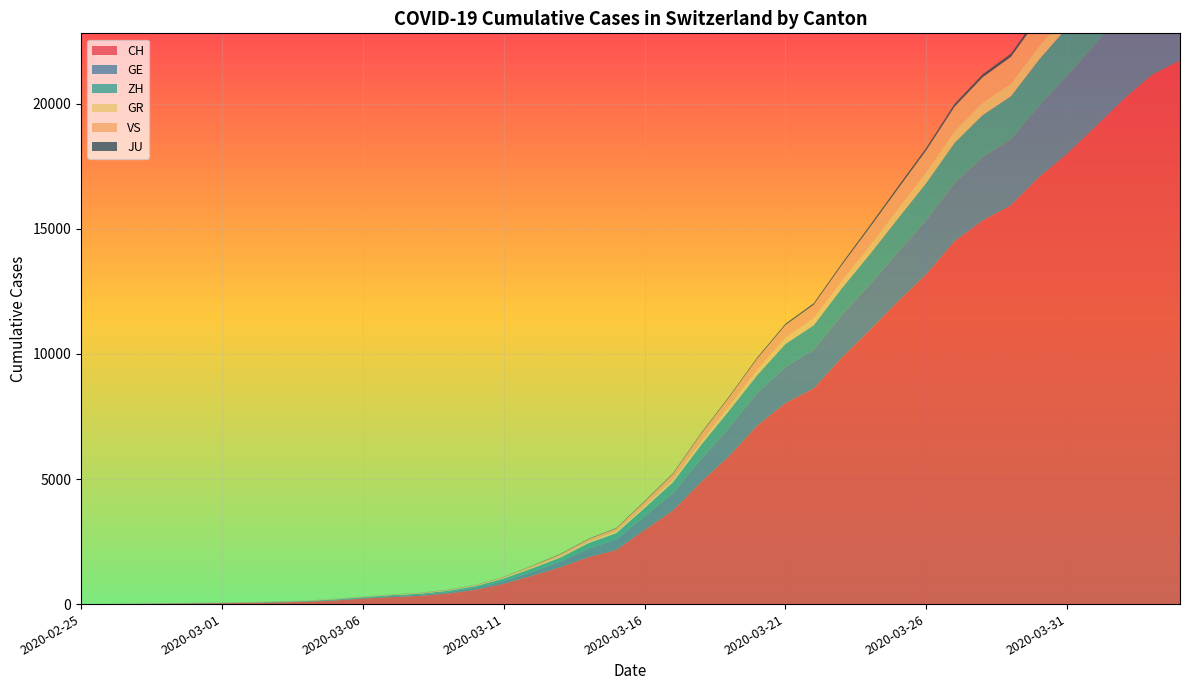

Reading left to right, extract all data points from this chart.

CH: 2020-02-25=0	2020-02-26=4	2020-02-27=8	2020-02-28=19	2020-02-29=29	2020-03-01=35	2020-03-02=49	2020-03-03=68	2020-03-04=96	2020-03-05=143	2020-03-06=218	2020-03-07=279	2020-03-08=327	2020-03-09=420	2020-03-10=574	2020-03-11=809	2020-03-12=1130	2020-03-13=1467	2020-03-14=1872	2020-03-15=2165	2020-03-16=2965	2020-03-17=3734	2020-03-18=4877	2020-03-19=5917	2020-03-20=7138	2020-03-21=8035	2020-03-22=8618	2020-03-23=9854	2020-03-24=10961	2020-03-25=12108	2020-03-26=13188	2020-03-27=14501	2020-03-28=15334	2020-03-29=15941	2020-03-30=17065	2020-03-31=18010	2020-04-01=19082	2020-04-02=20180	2020-04-03=21154	2020-04-04=21728
GE: 2020-02-25=0	2020-02-26=1	2020-02-27=1	2020-02-28=4	2020-02-29=8	2020-03-01=9	2020-03-02=10	2020-03-03=13	2020-03-04=15	2020-03-05=20	2020-03-06=29	2020-03-07=42	2020-03-08=44	2020-03-09=59	2020-03-10=79	2020-03-11=112	2020-03-12=153	2020-03-13=224	2020-03-14=343	2020-03-15=425	2020-03-16=549	2020-03-17=701	2020-03-18=911	2020-03-19=1139	2020-03-20=1307	2020-03-21=1445	2020-03-22=1549	2020-03-23=1703	2020-03-24=1820	2020-03-25=1960	2020-03-26=2161	2020-03-27=2322	2020-03-28=2527	2020-03-29=2638	2020-03-30=2855	2020-03-31=3109	2020-04-01=3289	2020-04-02=3582	2020-04-03=3793	2020-04-04=3928
ZH: 2020-02-25=0	2020-02-26=0	2020-02-27=2	2020-02-28=2	2020-02-29=6	2020-03-01=7	2020-03-02=10	2020-03-03=13	2020-03-04=15	2020-03-05=23	2020-03-06=29	2020-03-07=34	2020-03-08=40	2020-03-09=49	2020-03-10=62	2020-03-11=101	2020-03-12=140	2020-03-13=163	2020-03-14=218	2020-03-15=250	2020-03-16=326	2020-03-17=429	2020-03-18=568	2020-03-19=679	2020-03-20=711	2020-03-21=919	2020-03-22=978	2020-03-23=1067	2020-03-24=1213	2020-03-25=1357	2020-03-26=1489	2020-03-27=1616	2020-03-28=1690	2020-03-29=1722	2020-03-30=1848	2020-03-31=1936	2020-04-01=2125	2020-04-02=2289	2020-04-03=2417	2020-04-04=2450
GR: 2020-02-25=0	2020-02-26=2	2020-02-27=2	2020-02-28=6	2020-02-29=6	2020-03-01=6	2020-03-02=9	2020-03-03=9	2020-03-04=12	2020-03-05=14	2020-03-06=16	2020-03-07=17	2020-03-08=18	2020-03-09=18	2020-03-10=22	2020-03-11=31	2020-03-12=43	2020-03-13=53	2020-03-14=56	2020-03-15=71	2020-03-16=84	2020-03-17=101	2020-03-18=128	2020-03-19=182	2020-03-20=226	2020-03-21=258	2020-03-22=284	2020-03-23=300	2020-03-24=343	2020-03-25=393	2020-03-26=433	2020-03-27=474	2020-03-28=495	2020-03-29=519	2020-03-30=535	2020-03-31=547	2020-04-01=592	2020-04-02=622	2020-04-03=649	2020-04-04=657
VS: 2020-02-25=0	2020-02-26=0	2020-02-27=0	2020-02-28=1	2020-02-29=1	2020-03-01=2	2020-03-02=3	2020-03-03=3	2020-03-04=4	2020-03-05=5	2020-03-06=6	2020-03-07=7	2020-03-08=12	2020-03-09=17	2020-03-10=22	2020-03-11=30	2020-03-12=53	2020-03-13=76	2020-03-14=98	2020-03-15=115	2020-03-16=172	2020-03-17=225	2020-03-18=312	2020-03-19=349	2020-03-20=436	2020-03-21=498	2020-03-22=535	2020-03-23=628	2020-03-24=728	2020-03-25=793	2020-03-26=874	2020-03-27=968	2020-03-28=1017	2020-03-29=1055	2020-03-30=1144	2020-03-31=1211	2020-04-01=1282	2020-04-02=1334	2020-04-03=1385	2020-04-04=1418
JU: 2020-02-25=0	2020-02-26=0	2020-02-27=1	2020-02-28=1	2020-02-29=1	2020-03-01=1	2020-03-02=1	2020-03-03=2	2020-03-04=2	2020-03-05=4	2020-03-06=4	2020-03-07=5	2020-03-08=5	2020-03-09=7	2020-03-10=7	2020-03-11=7	2020-03-12=12	2020-03-13=17	2020-03-14=18	2020-03-15=19	2020-03-16=25	2020-03-17=29	2020-03-18=32	2020-03-19=36	2020-03-20=44	2020-03-21=54	2020-03-22=61	2020-03-23=69	2020-03-24=82	2020-03-25=92	2020-03-26=100	2020-03-27=114	2020-03-28=119	2020-03-29=127	2020-03-30=128	2020-03-31=140	2020-04-01=145	2020-04-02=149	2020-04-03=149	2020-04-04=154